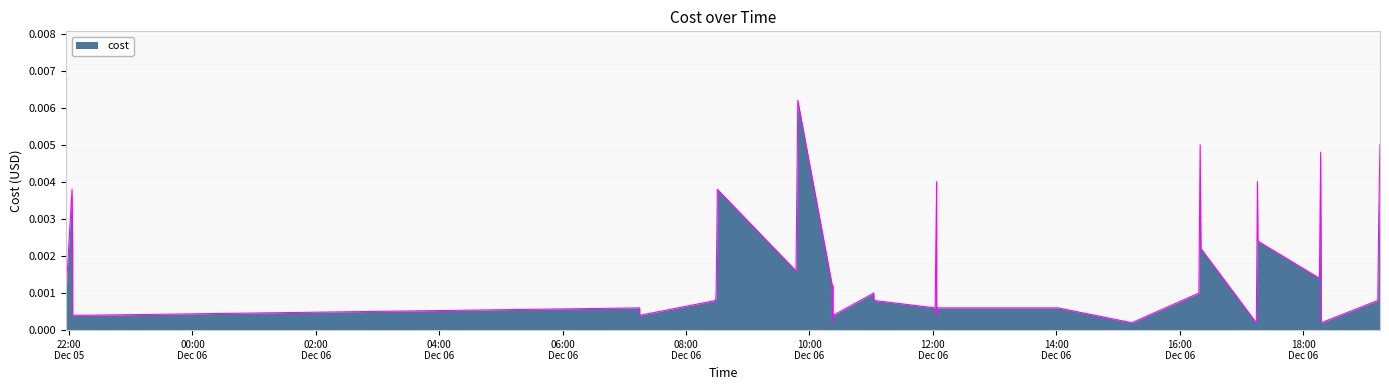

At which label is the value closest to 0?

2023-12-06 10:22:22